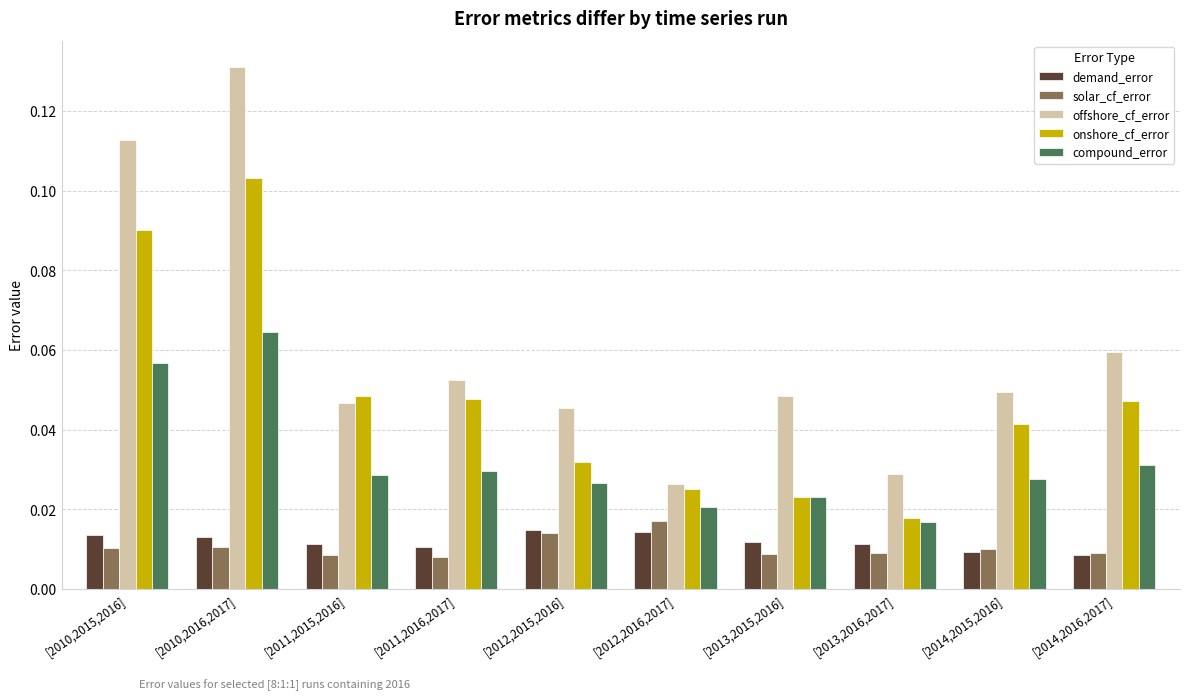

Where is compound_error nearest to the value 0?

[2013,2016,2017]